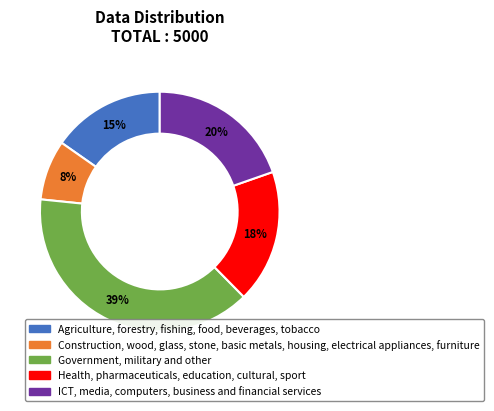

Does any single category account for the majority?

No